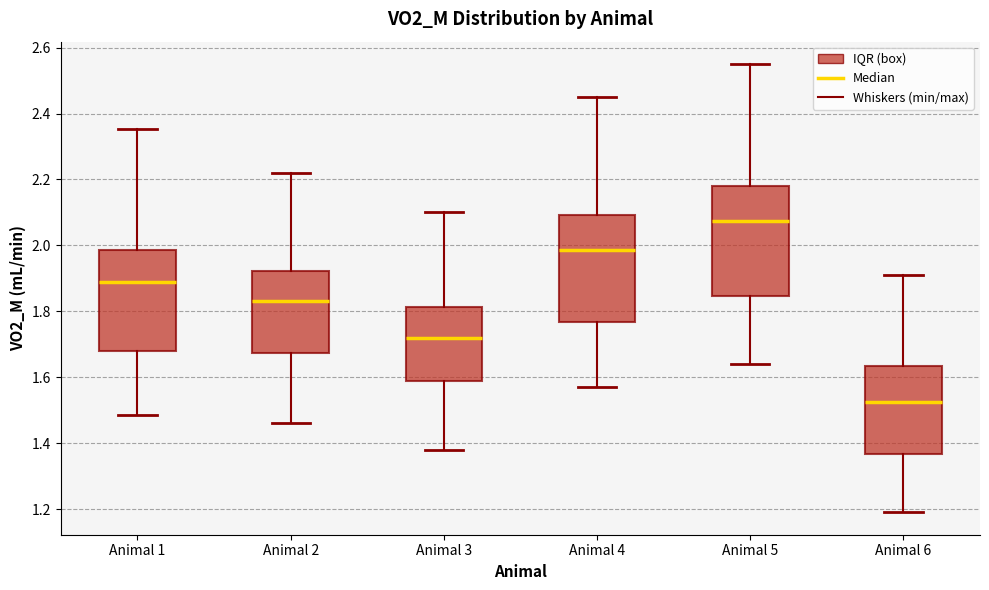

Which box's median line is the highest?

Animal 5